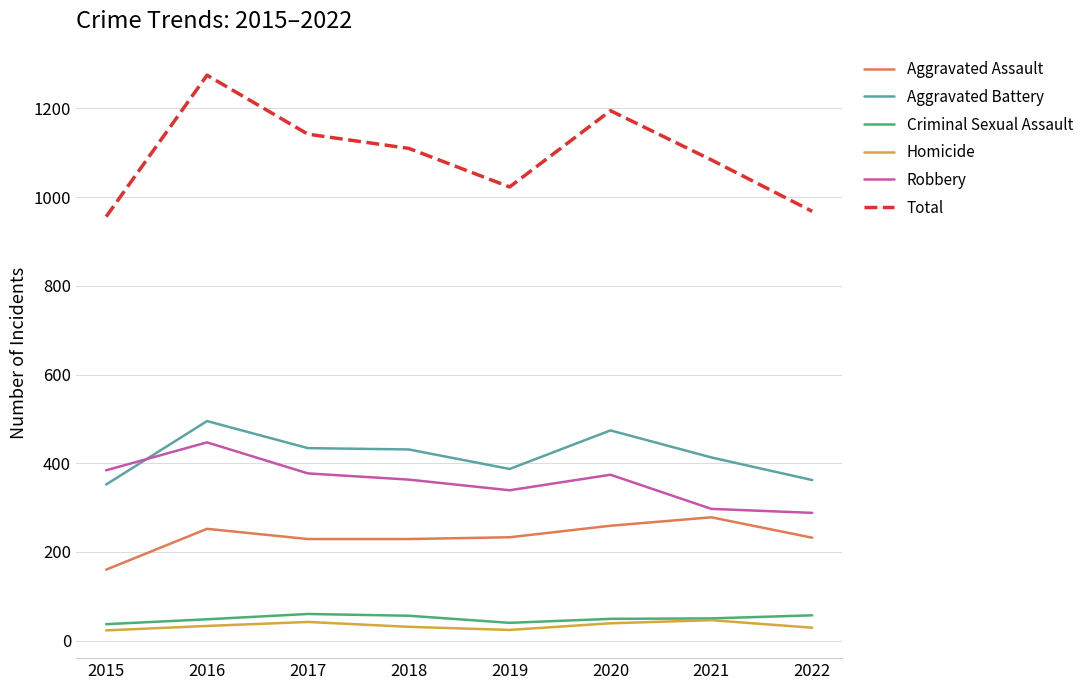

True or false: Total and Aggravated Battery cross at least once.

False